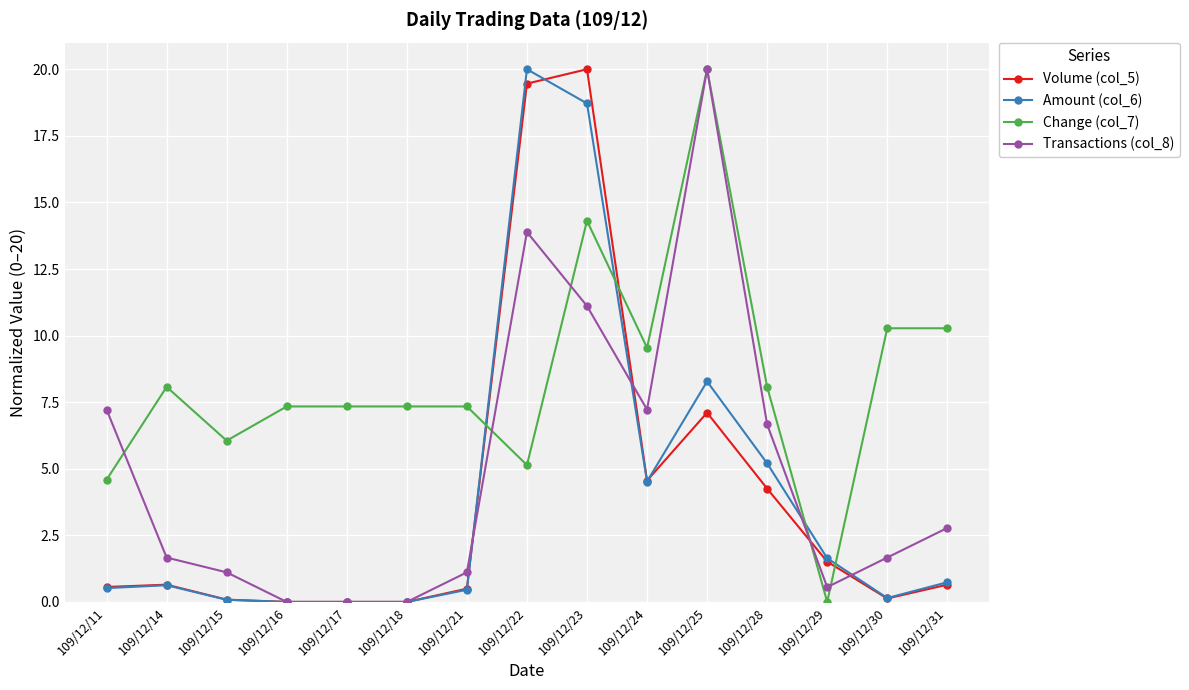

How many values in the Transactions (col_8) series are below 1?

4